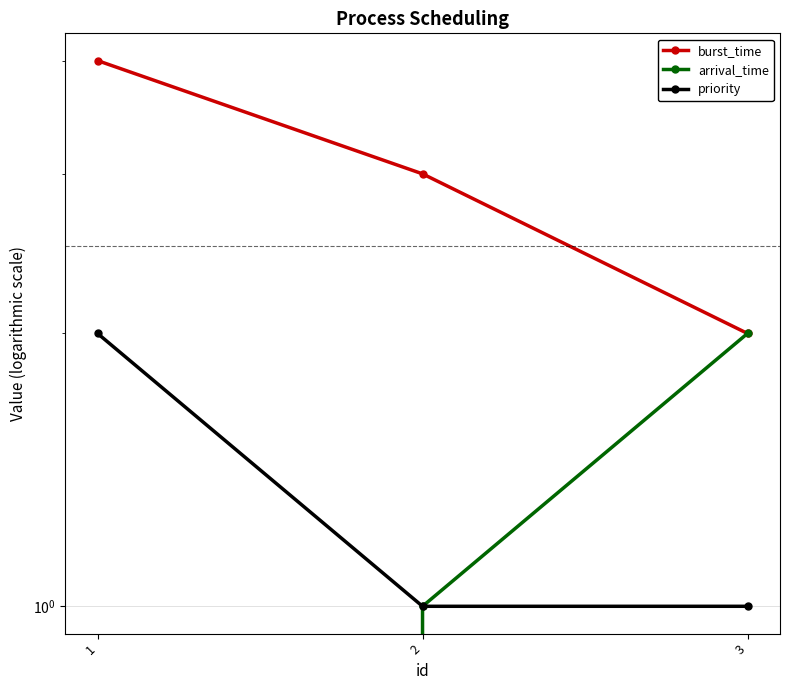

The burst_time series shows 6 at 1. True or false?

False